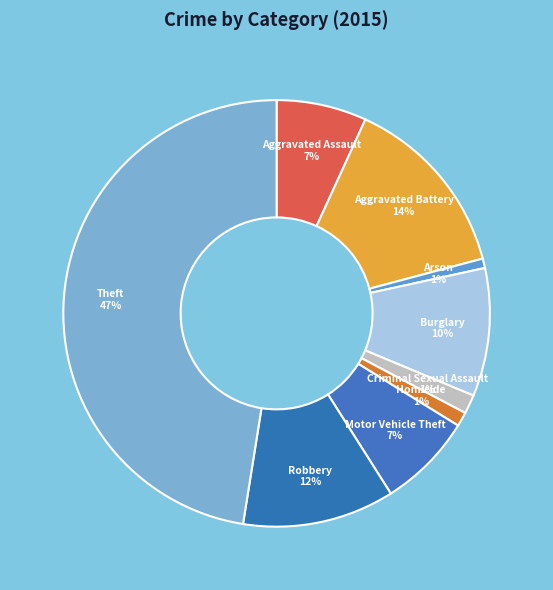

What is the largest slice in the pie chart?

Theft